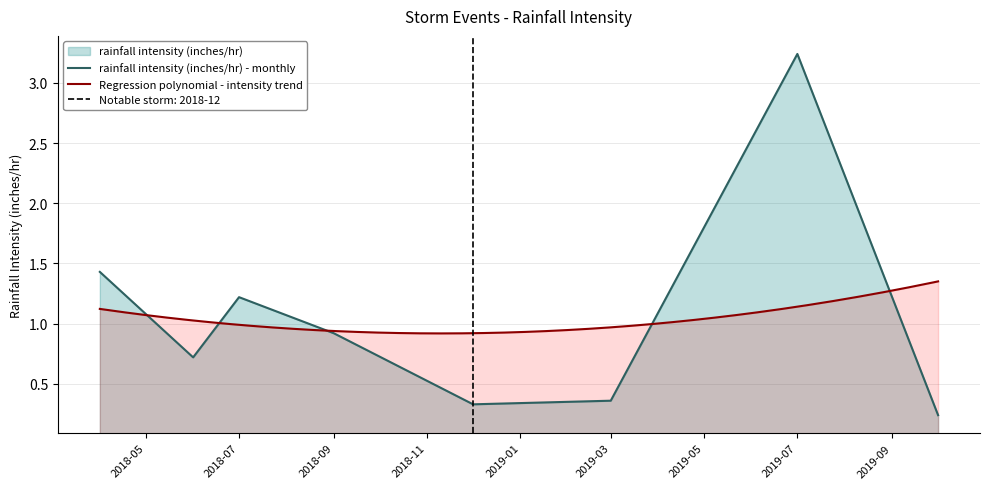

The value at 2018-07-01 is 1.2. True or false?

True